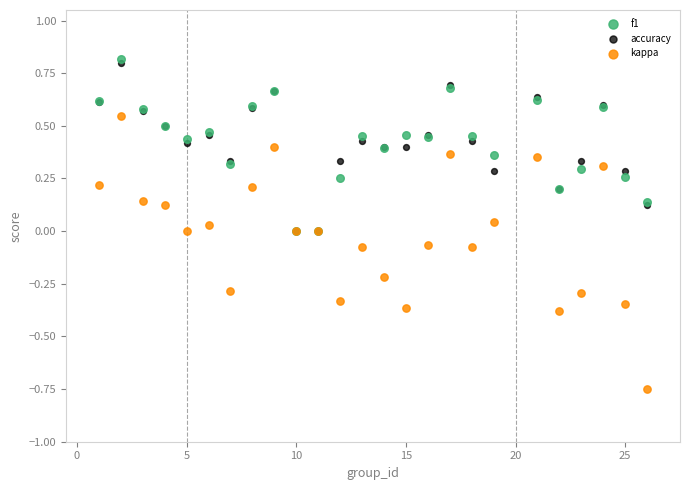

What are all the series names shown in the legend?

f1, accuracy, kappa